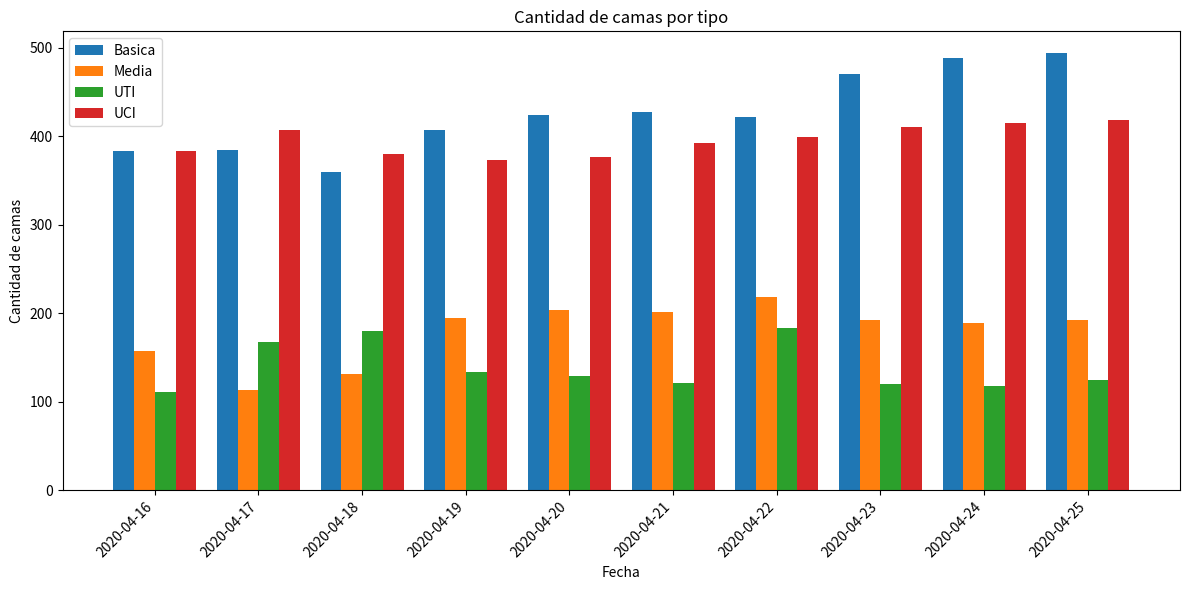

What is the highest value of the Basica series?

494